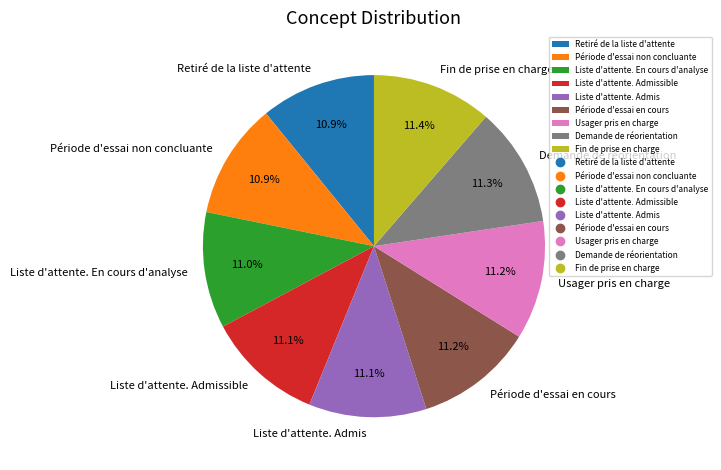

Is the sum of Usager pris en charge and Retiré de la liste d'attente greater than half?

No